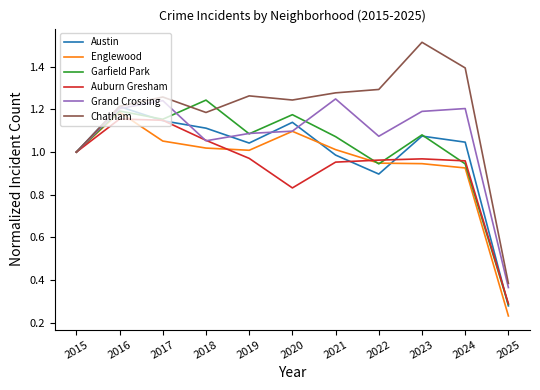

Which series has the largest range (max minus min)?

Chatham